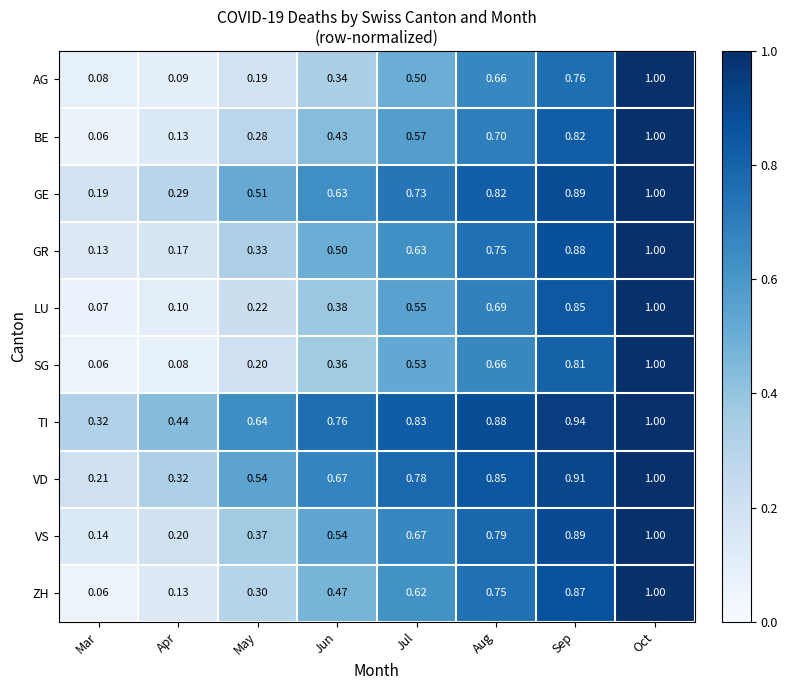

Which category has the highest value in the SG series?

Oct